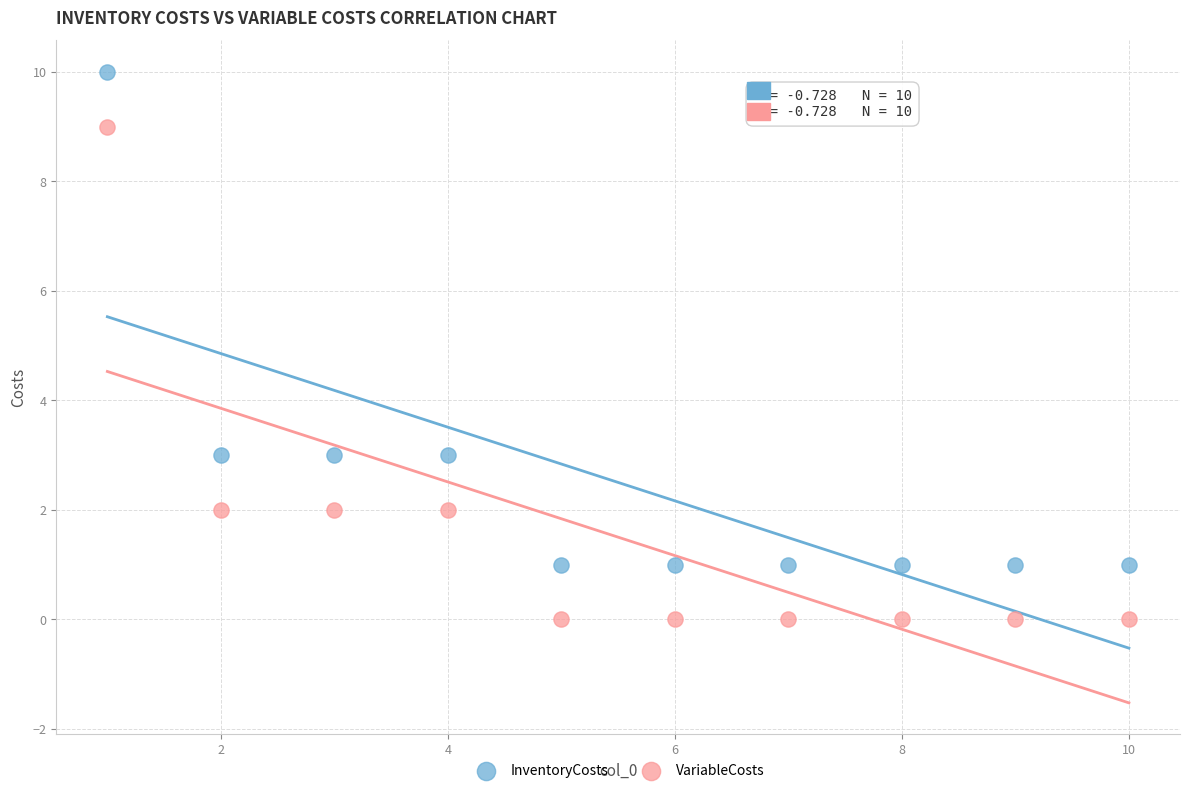

Which series contains the lowest Y value?

VariableCosts